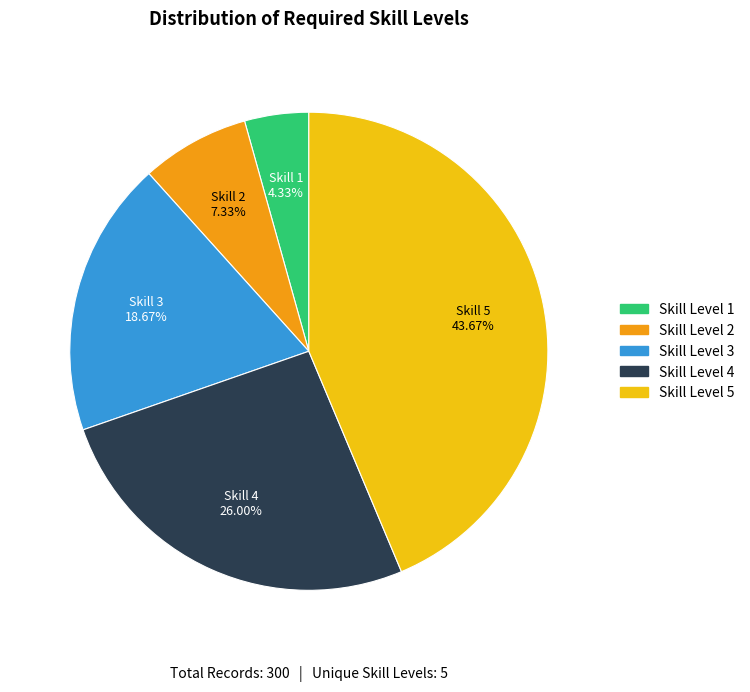

How many slices are in this pie chart?

5